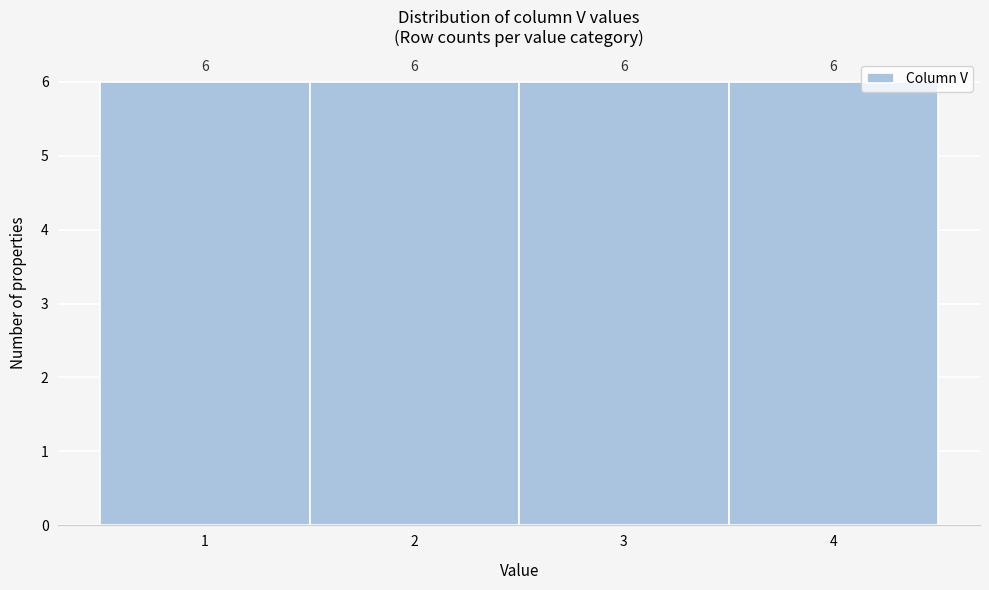

Reading left to right, transcribe this chart: for each bar, give the range it covers on the x-axis and its height.

0.5 to 1.5: 6
1.5 to 2.5: 6
2.5 to 3.5: 6
3.5 to 4.5: 6